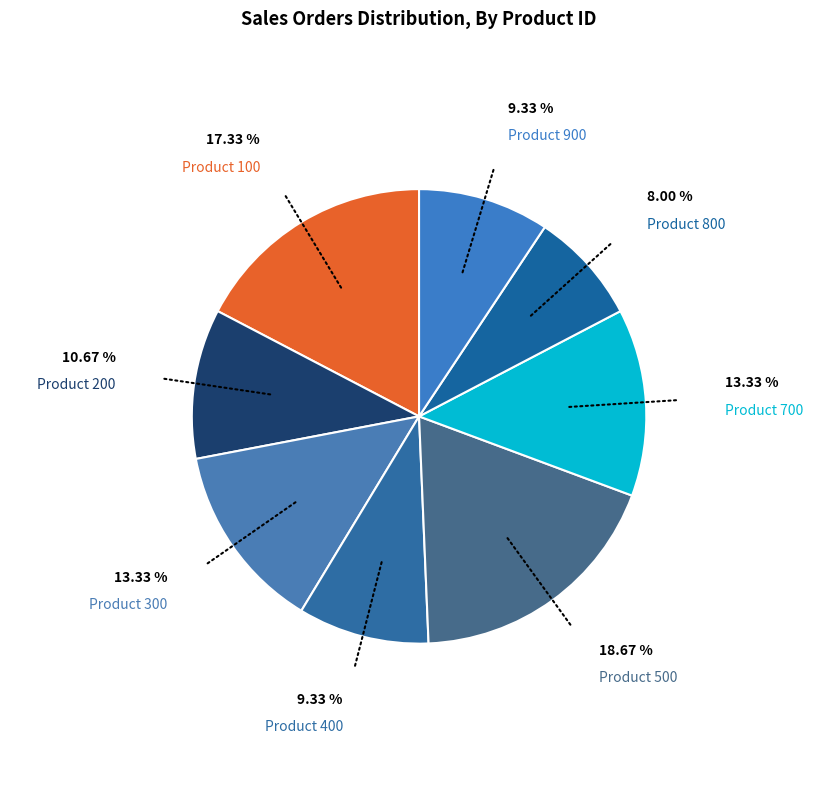

Which category has the smallest portion of the pie?

800